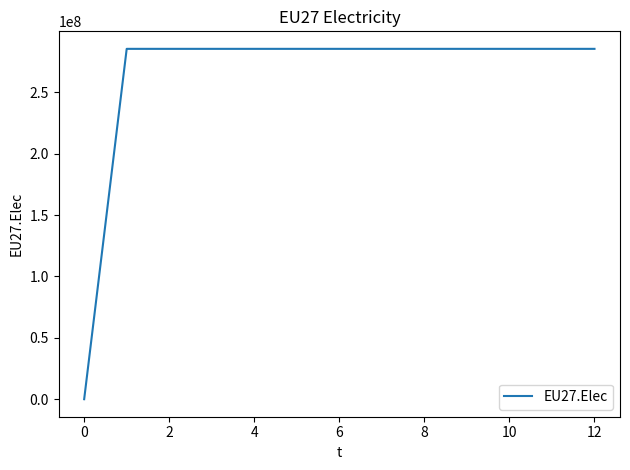

What is the difference between the maximum and minimum values?

285317708